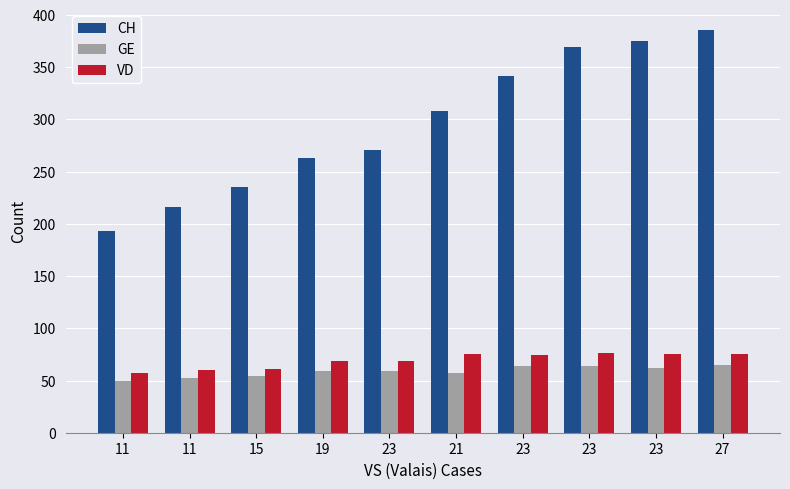

Which label corresponds to the smallest value in the chart?

11